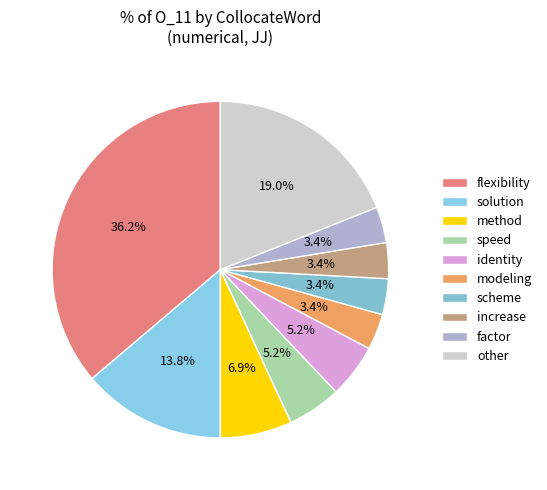

True or false: solution accounts for 14% of the total.

True